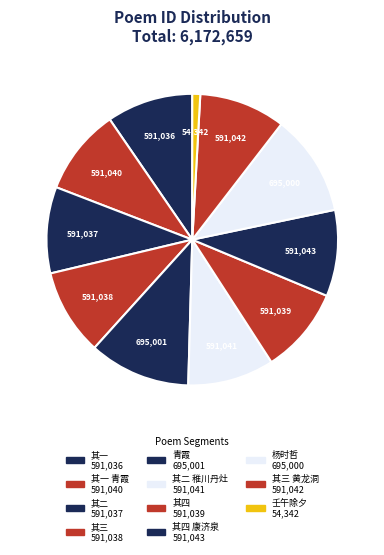

To the nearest percent, what is the difference between the largest and smallest slice percentages?

10%